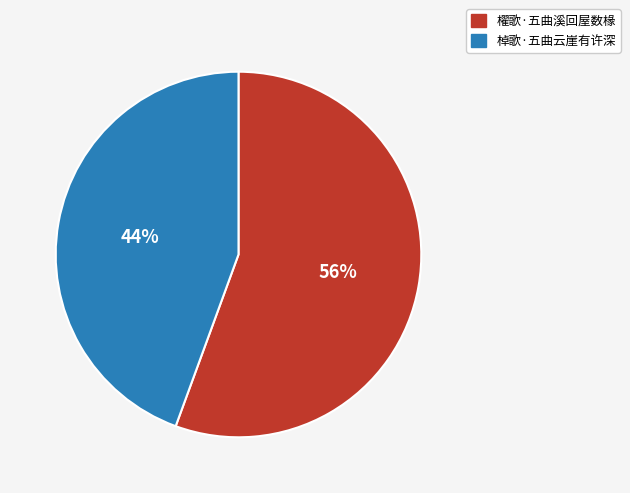

Is there any slice that represents more than half of the pie?

Yes